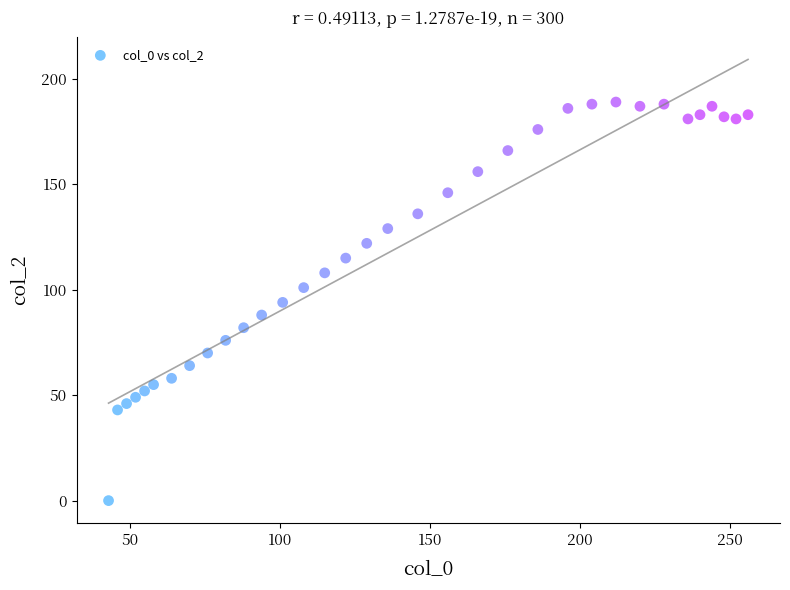

What is the range of X values (max minus min)?

213